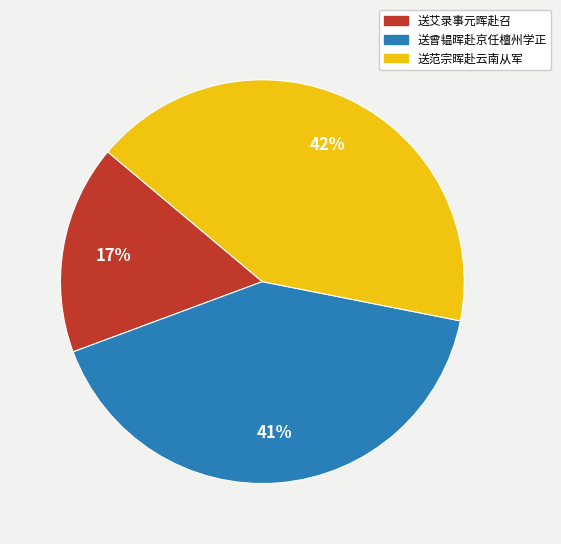

How many slices are in this pie chart?

3